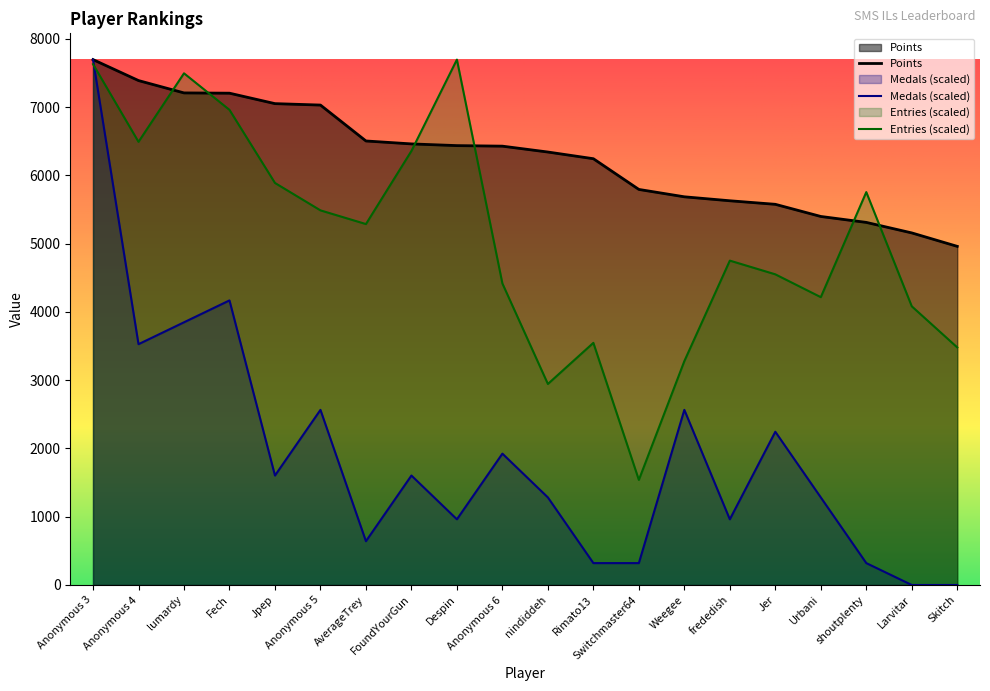

What is the total value across all series at Weegee?

11532.3